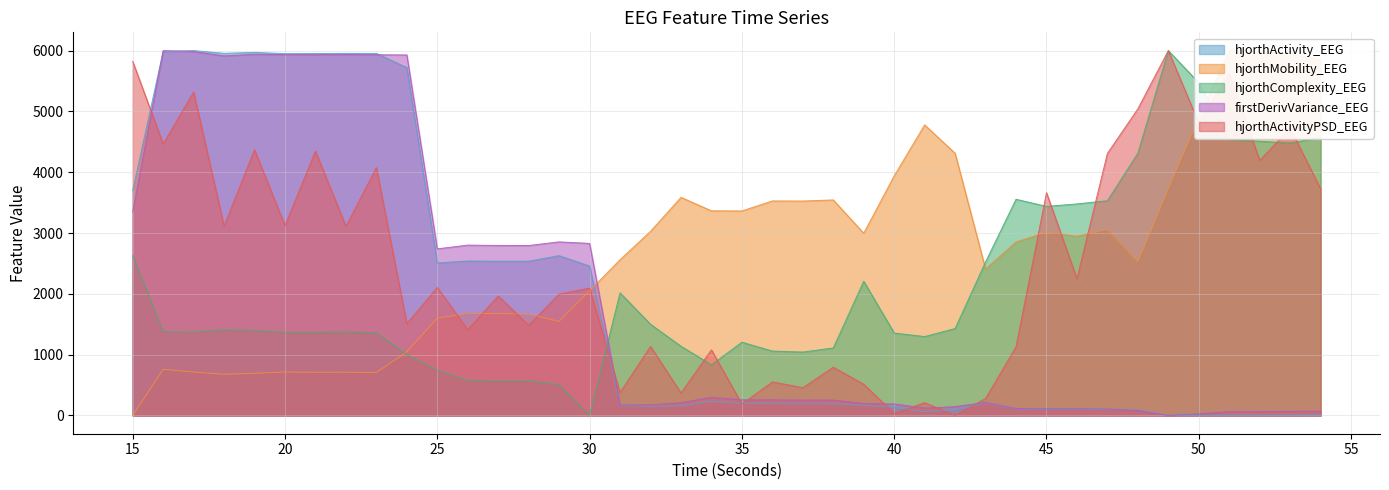

Reading left to right, extract all data points from this chart.

hjorthActivity_EEG: 3696.7	5984.7	6000.0	5954.8	5970.7	5949.1	5951.7	5953.8	5953.2	5720.1	2509.2	2539.8	2536.3	2537.4	2627.8	2458.0	166.4	151.1	158.1	233.2	201.6	194.9	192.1	191.8	169.4	132.6	64.0	91.1	205.6	109.5	100.9	103.4	97.3	92.7	2.1	0.0	3.0	4.4	6.8	9.9
hjorthMobility_EEG: 0.0	758.6	714.3	678.2	693.1	714.6	710.4	711.3	706.9	1045.8	1597.0	1680.4	1674.4	1668.2	1545.8	2050.4	2561.3	3027.8	3586.4	3365.4	3363.0	3527.5	3526.0	3544.5	2996.6	3940.2	4777.9	4311.3	2409.1	2852.9	3015.1	2948.0	3055.4	2522.6	3723.4	4893.5	6000.0	5985.9	5953.8	5845.0
hjorthComplexity_EEG: 2634.7	1378.6	1371.8	1410.0	1399.2	1368.9	1367.1	1373.4	1361.5	1002.0	746.7	578.3	572.8	572.6	507.5	0.0	2016.4	1499.8	1137.9	833.8	1204.3	1059.2	1043.1	1109.8	2207.2	1355.2	1297.5	1429.7	2525.2	3555.2	3437.9	3478.6	3531.3	4313.2	6000.0	5470.6	4534.2	4509.4	4480.3	4568.7
firstDerivVariance_EEG: 3347.0	6000.0	5984.0	5913.0	5939.5	5932.9	5932.5	5935.2	5931.6	5928.2	2739.9	2801.4	2795.5	2794.7	2854.7	2829.2	173.7	175.2	209.6	299.8	257.4	256.9	253.0	253.5	197.4	190.0	122.2	145.4	214.5	114.7	109.7	110.5	106.6	81.6	0.0	27.3	62.6	64.5	67.8	69.7
hjorthActivityPSD_EEG: 5822.9	4465.3	5318.2	3115.4	4370.4	3123.0	4347.1	3111.2	4074.7	1510.0	2104.3	1411.1	1965.4	1482.7	1997.1	2094.2	378.7	1136.6	370.1	1079.5	187.9	552.2	457.2	793.6	513.8	31.0	211.4	0.0	280.1	1130.0	3664.2	2250.7	4309.3	5042.0	6000.0	4809.7	5632.1	4194.5	4722.7	3727.7